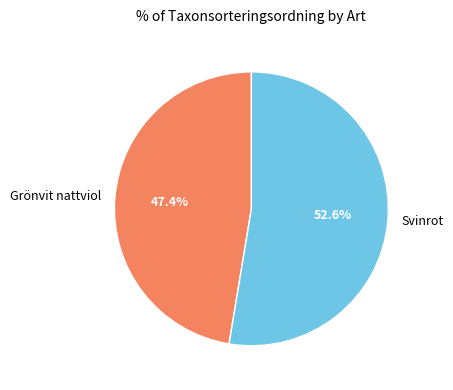

Approximately how many times larger is the value at Svinrot compared to Grönvit nattviol?

1.1